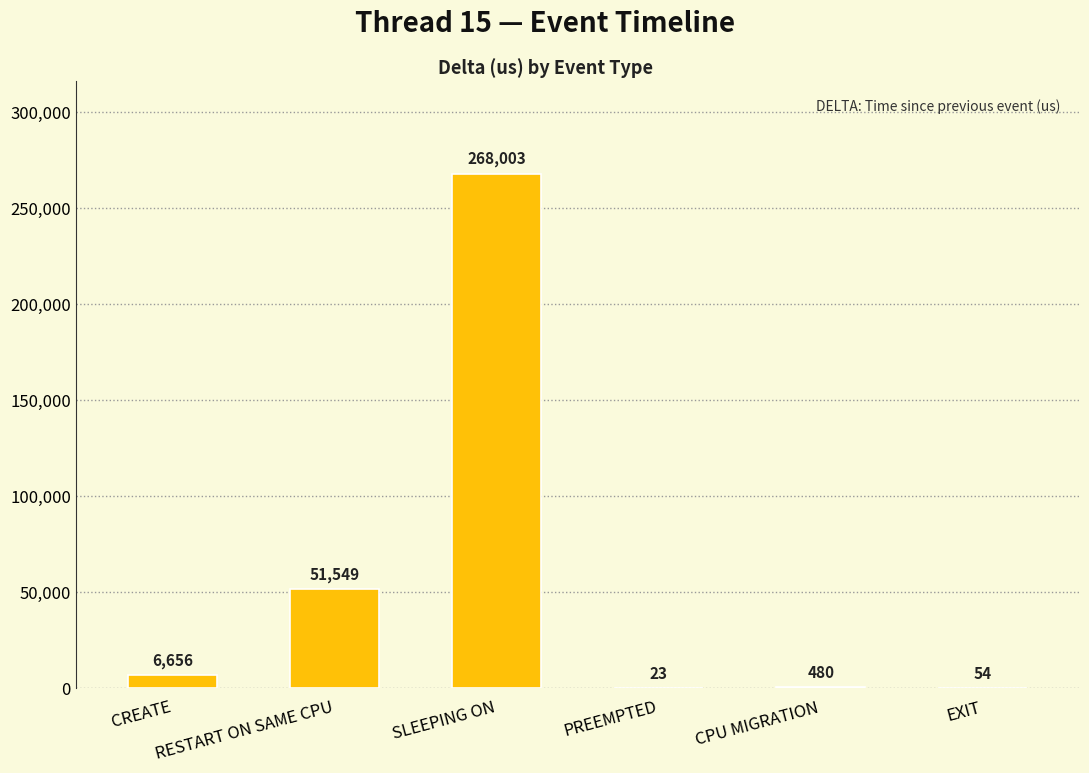

How many data points does each series have?

6